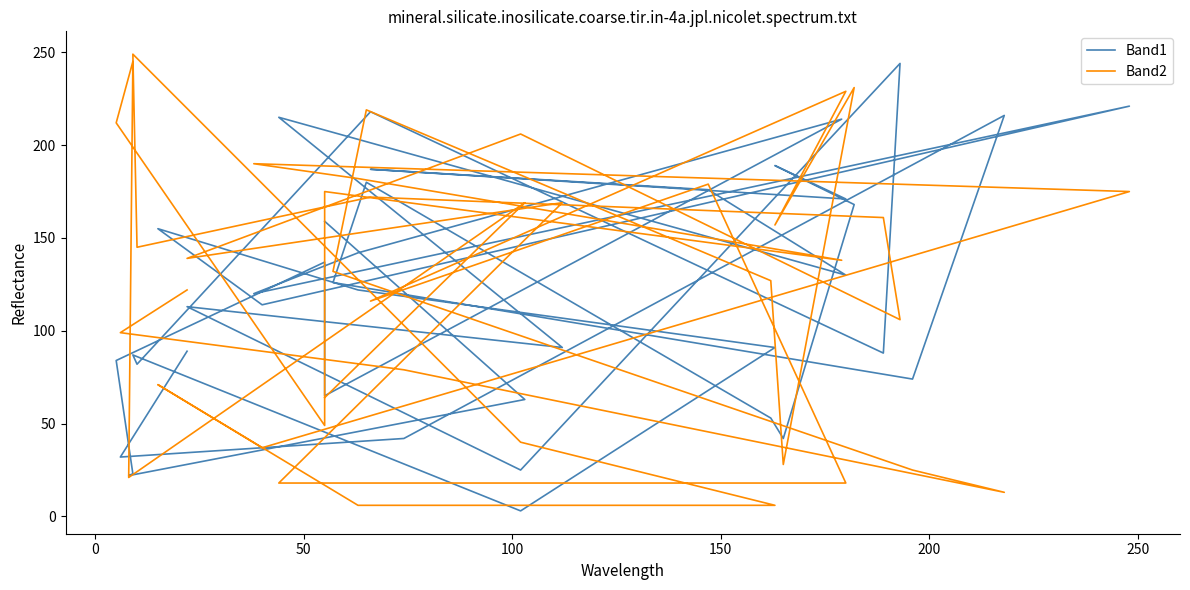

How many data points in Band2 are less than 138?

20